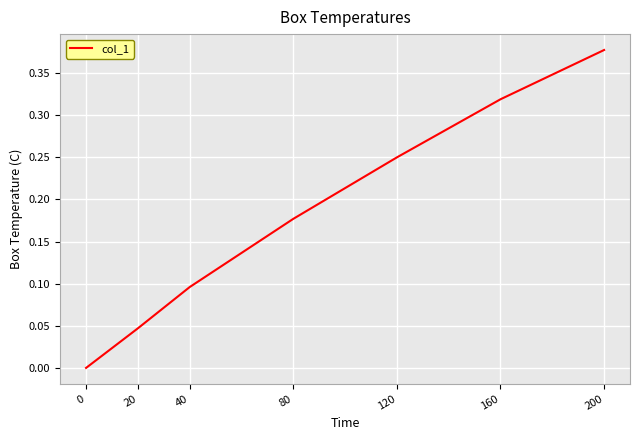

How many positive values are there?

6